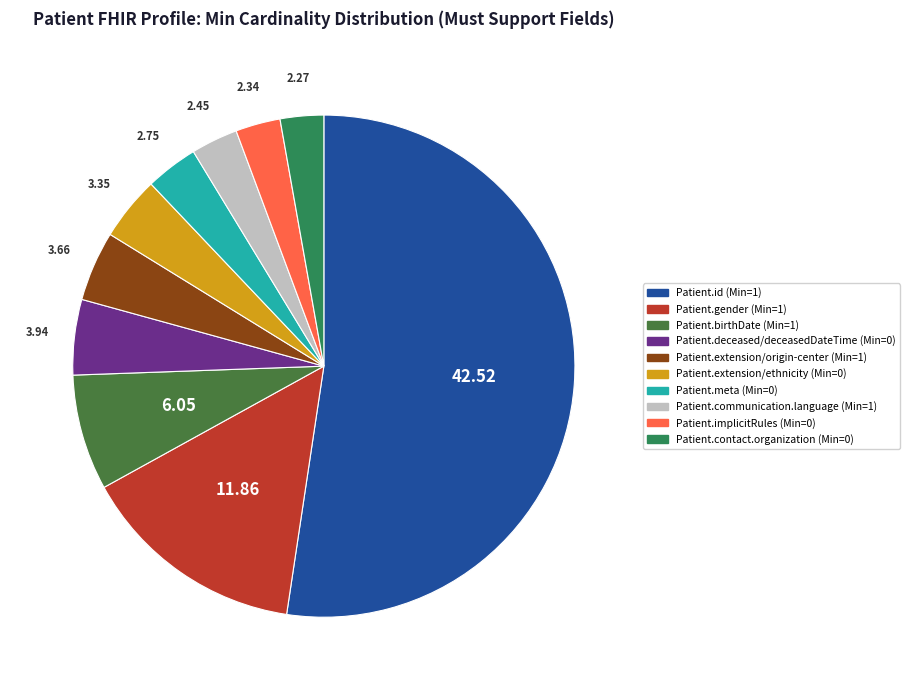

How many segments does this pie chart have?

10